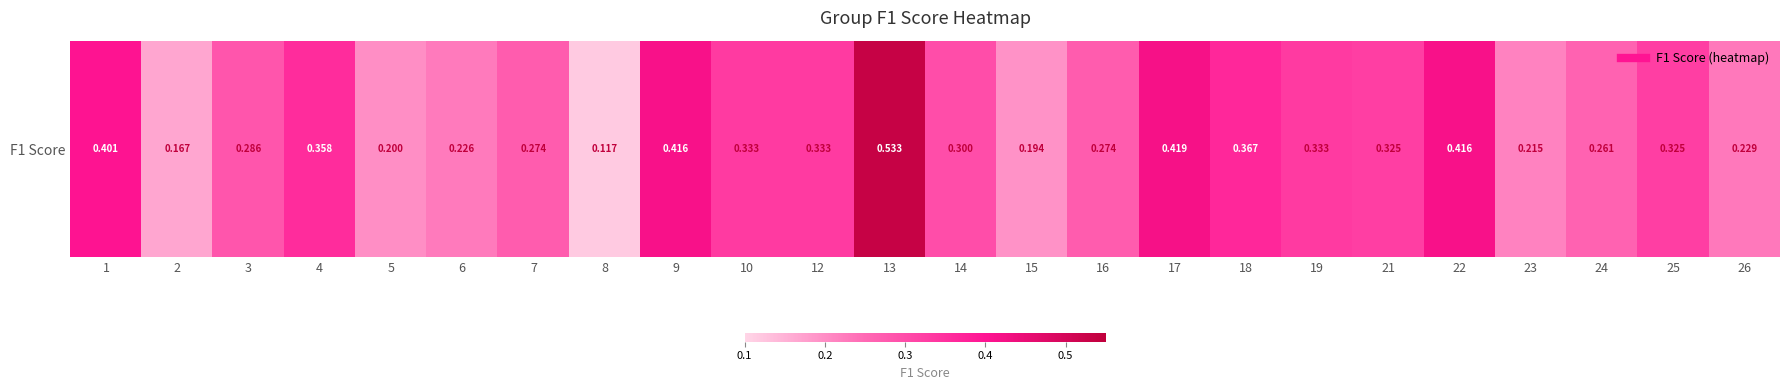

How many series are shown in this chart?

1